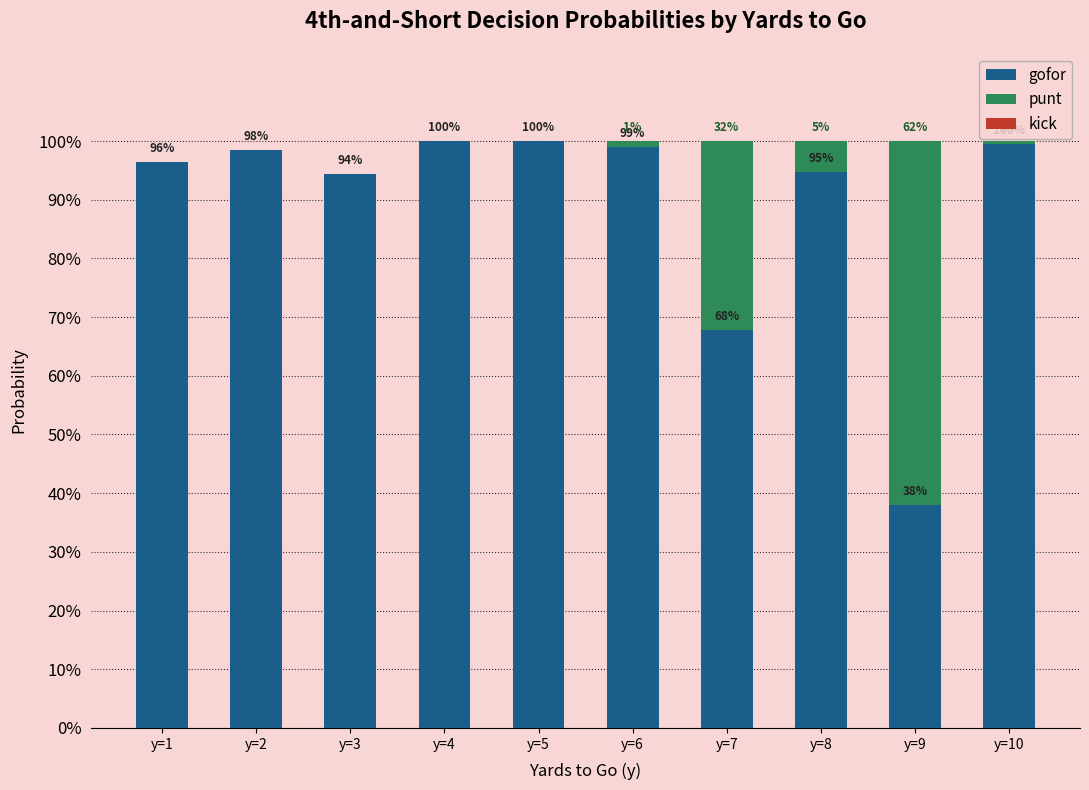

Are the bars horizontal?

No